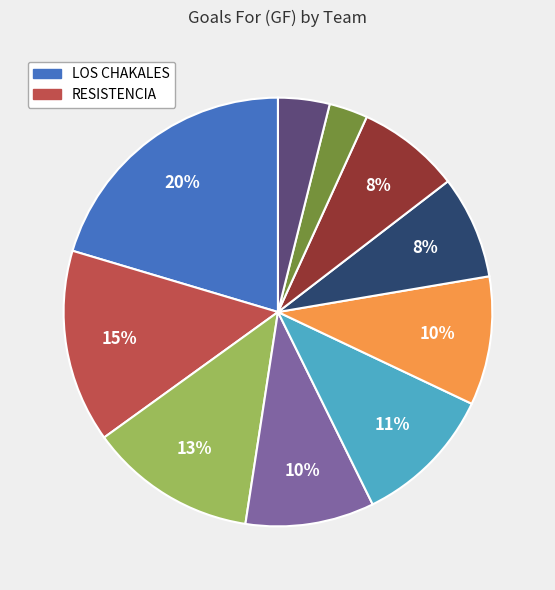

Is there any slice that represents more than half of the pie?

No